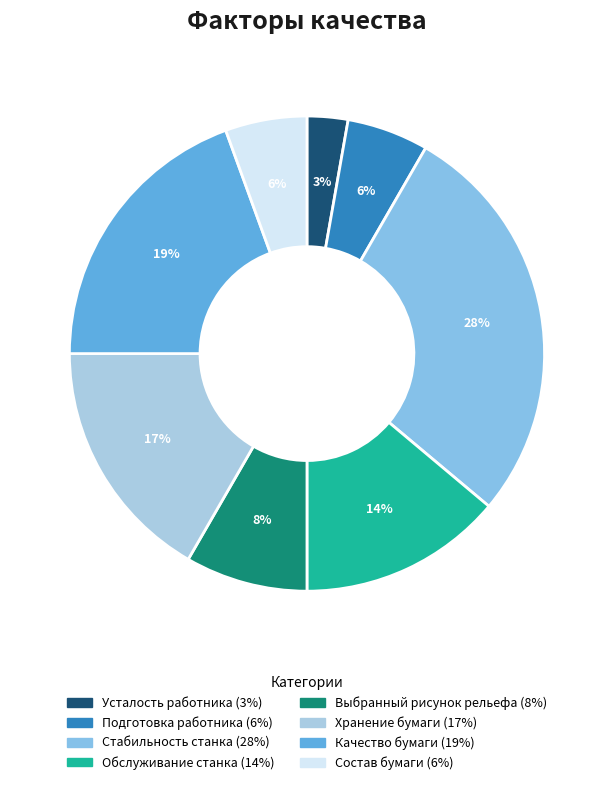

What percentage is NOT represented by Стабильность станка?

72.2%